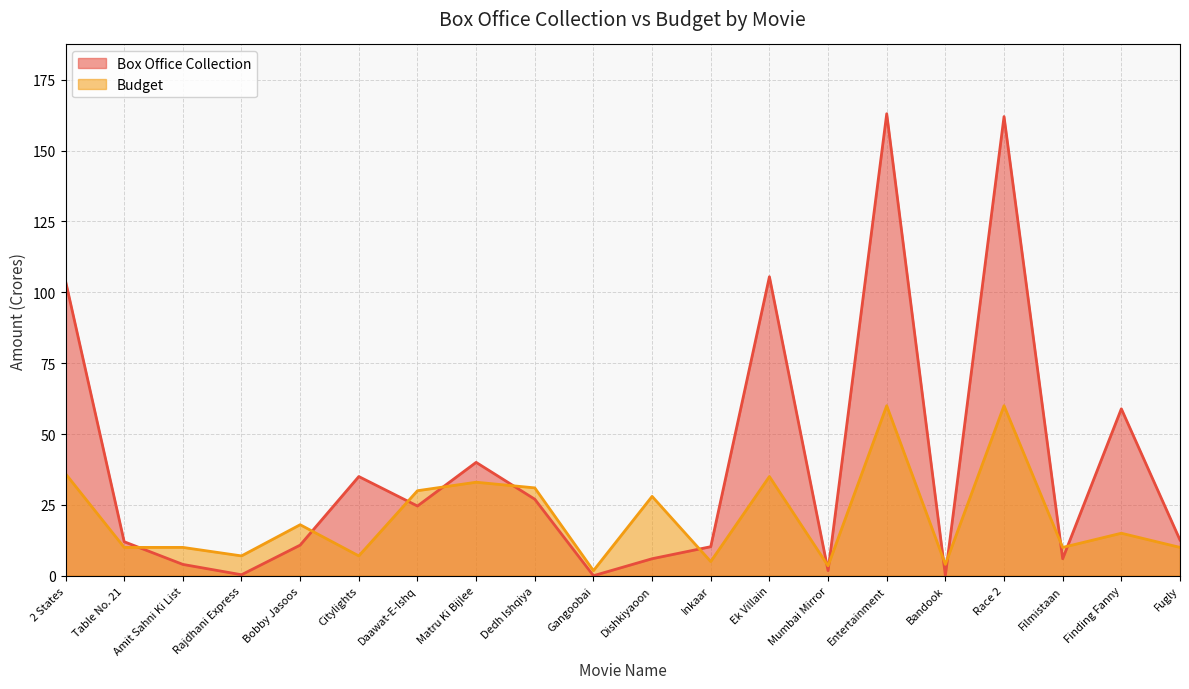

Reading right to left, extract all data points from this chart.

Box Office Collection: Fugly=12.6	Finding Fanny=58.9	Filmistaan=6.0	Race 2=162.0	Bandook=0.1	Entertainment=163.0	Mumbai Mirror=1.8	Ek Villain=105.5	Inkaar=10.2	Dishkiyaoon=6.0	Gangoobai=0.0	Dedh Ishqiya=27.0	Matru Ki Bijlee=40.0	Daawat-E-Ishq=24.6	Citylights=35.0	Bobby Jasoos=10.8	Rajdhani Express=0.3	Amit Sahni Ki List=4.0	Table No. 21=12.0	2 States=104.0
Budget: Fugly=10.0	Finding Fanny=15.0	Filmistaan=10.0	Race 2=60.0	Bandook=4.0	Entertainment=60.0	Mumbai Mirror=3.5	Ek Villain=35.0	Inkaar=5.0	Dishkiyaoon=28.0	Gangoobai=1.8	Dedh Ishqiya=31.0	Matru Ki Bijlee=33.0	Daawat-E-Ishq=30.0	Citylights=7.0	Bobby Jasoos=18.0	Rajdhani Express=7.0	Amit Sahni Ki List=10.0	Table No. 21=10.0	2 States=36.0